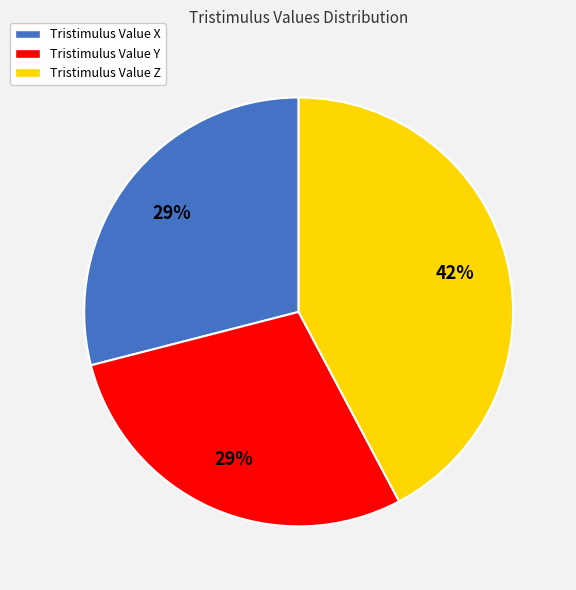

How many slices are in this pie chart?

3